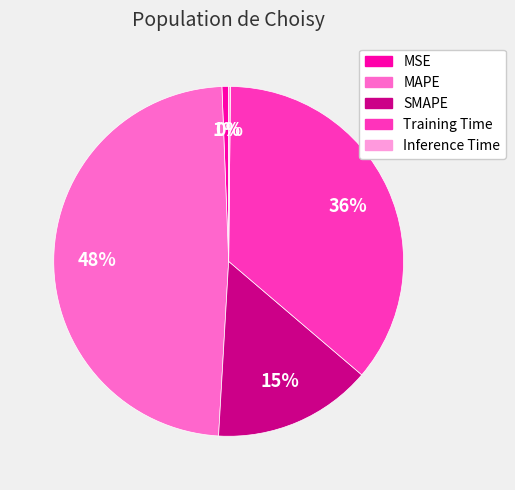

Does MSE account for over 50% of the chart?

No